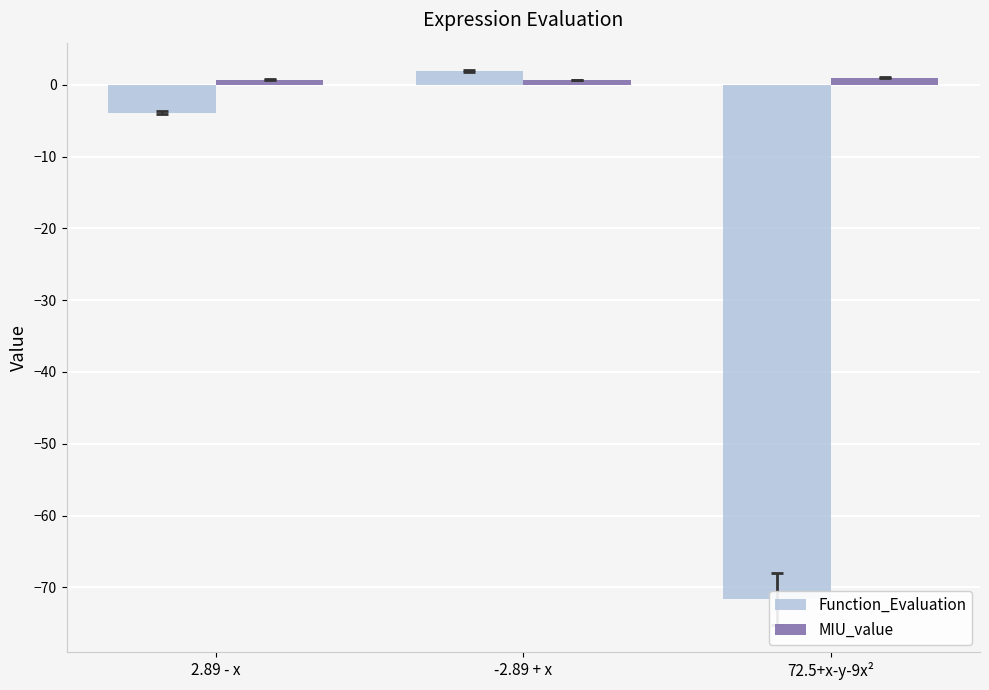

Reading right to left, what are all the values shown in this chart?

Function_Evaluation: -71.6	1.9	-3.9
MIU_value: 1.0	0.7	0.7